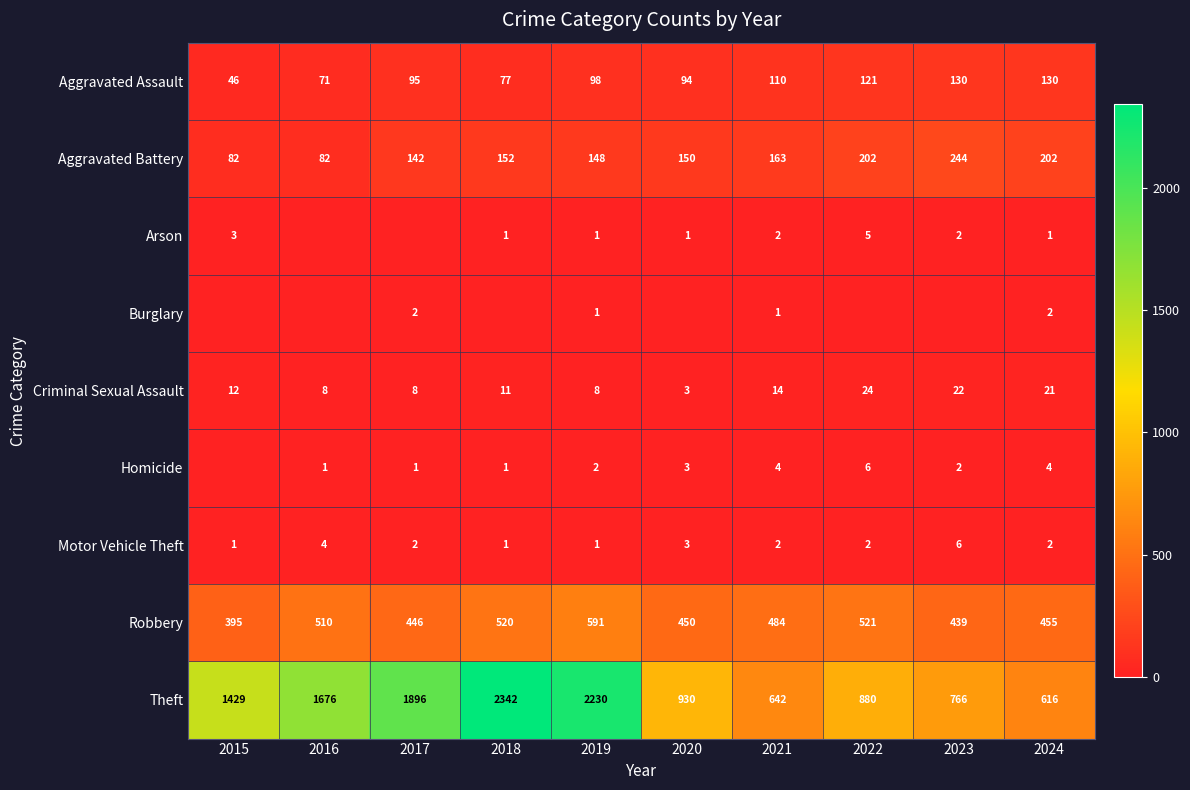

Is it true that Criminal Sexual Assault equals 14 at 2021?

True